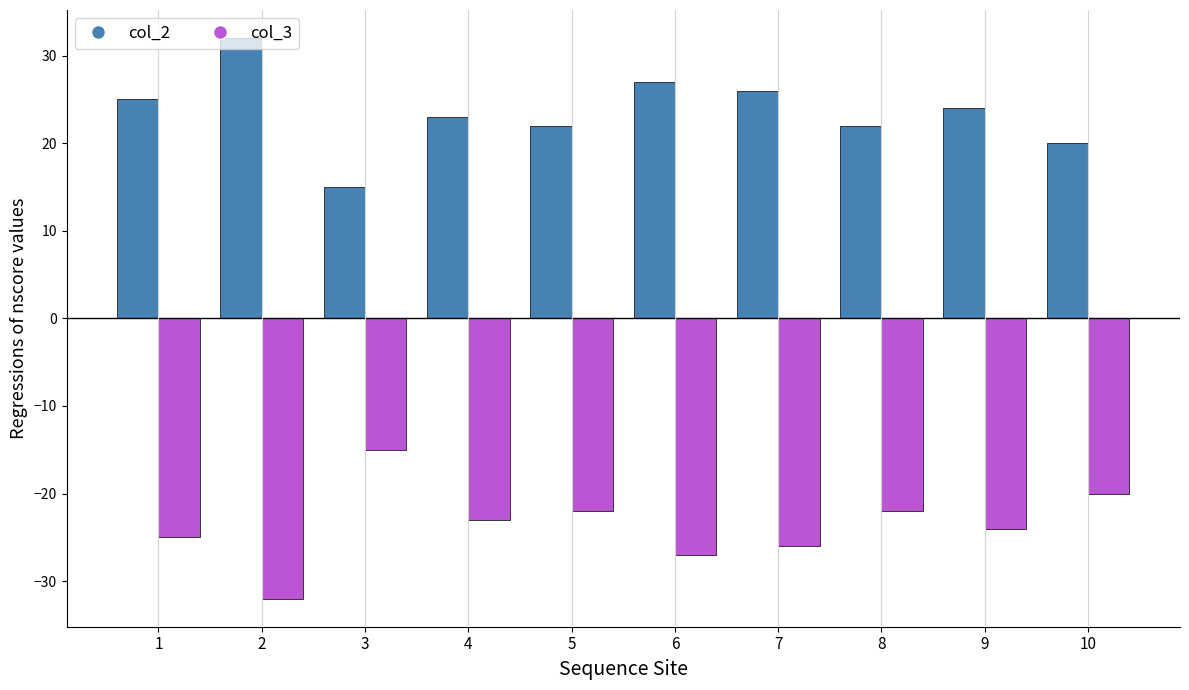

What is the lowest value of the col_3 series?

-32